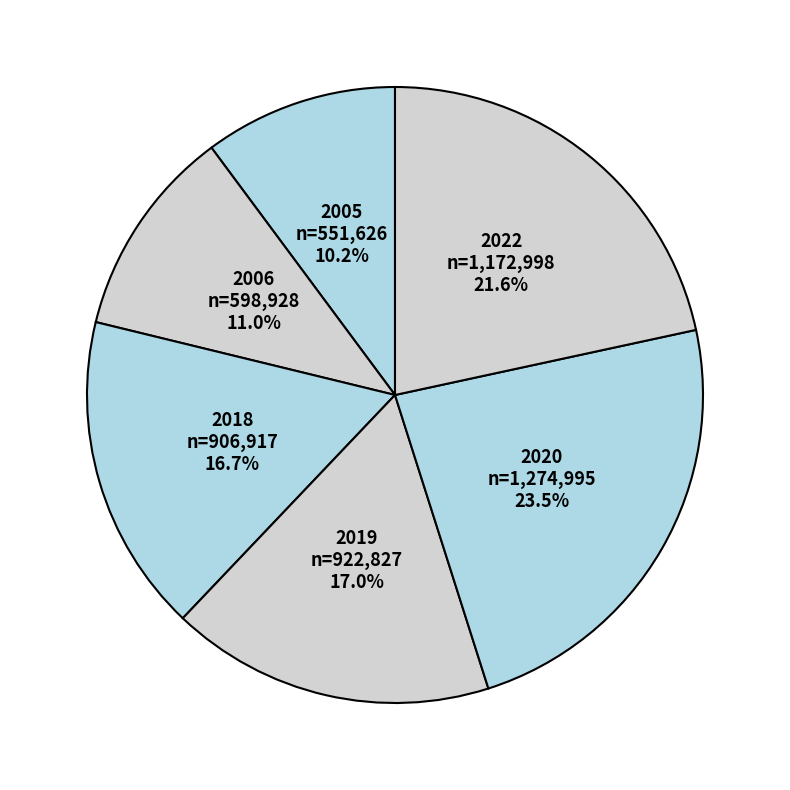

To the nearest percent, what portion does 2005 represent?

10%